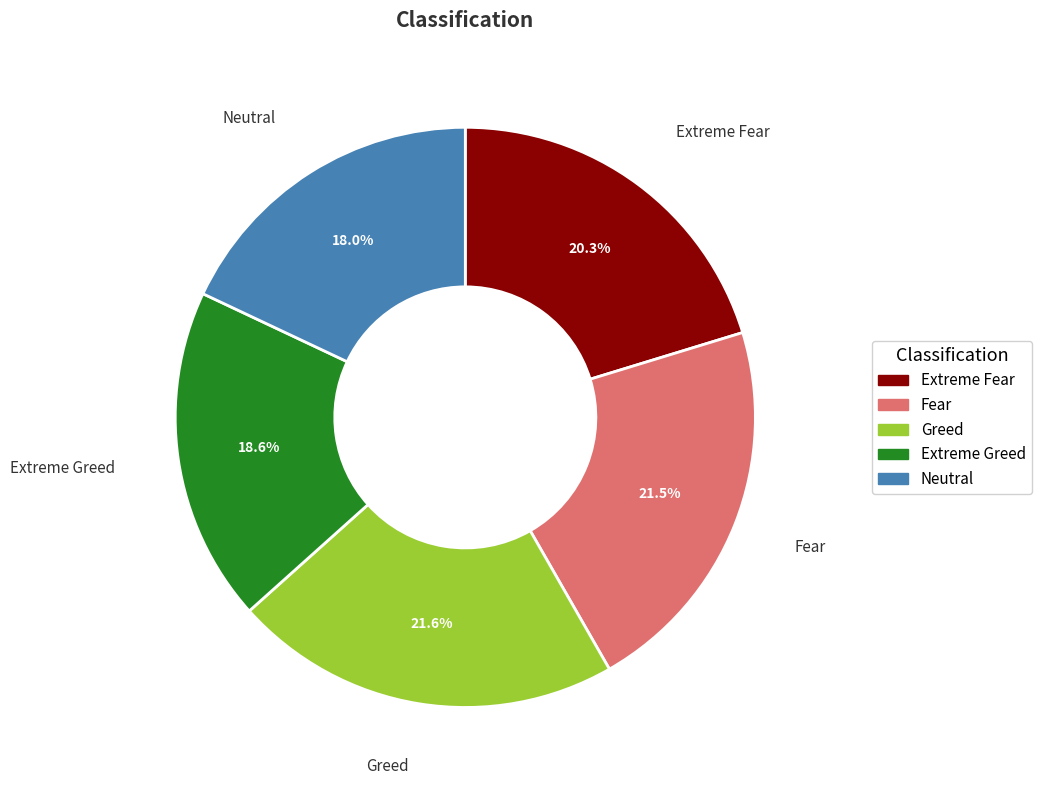

To the nearest percent, what percentage of the pie is Extreme Greed?

19%